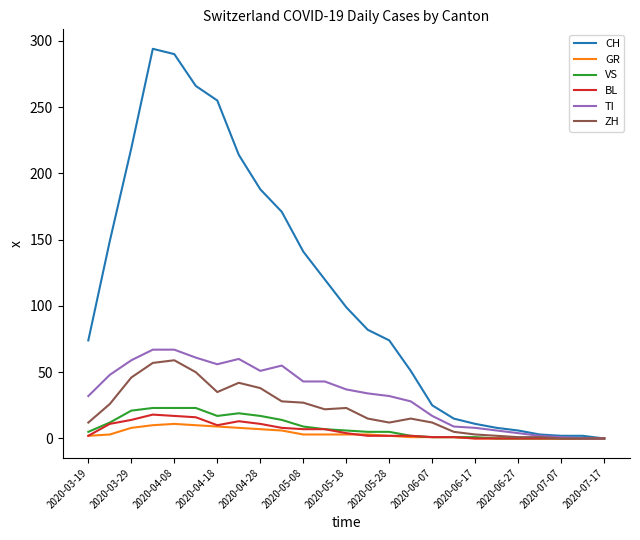

Which series has the largest total across all categories?

CH